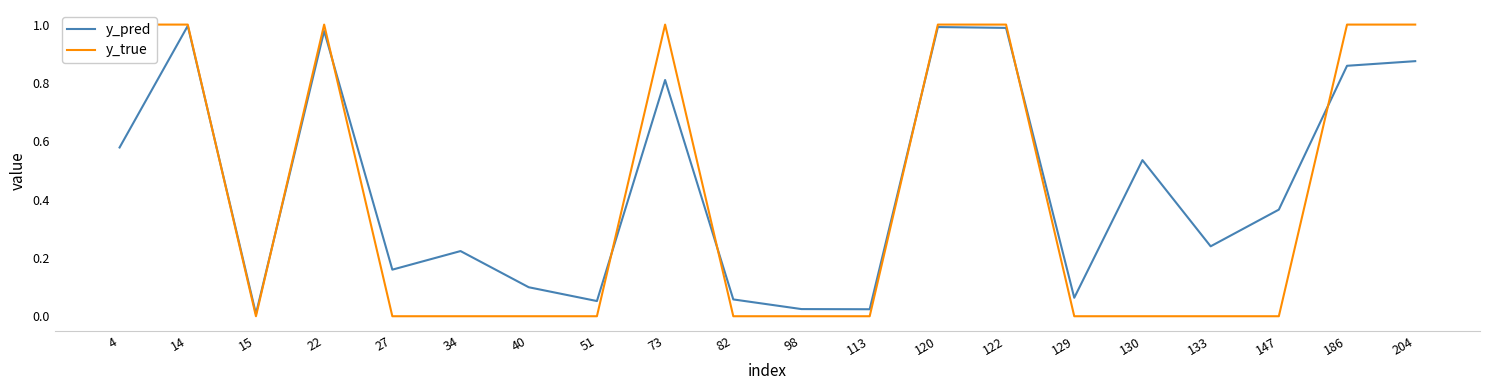

What is the total value across all series at 51?

0.1